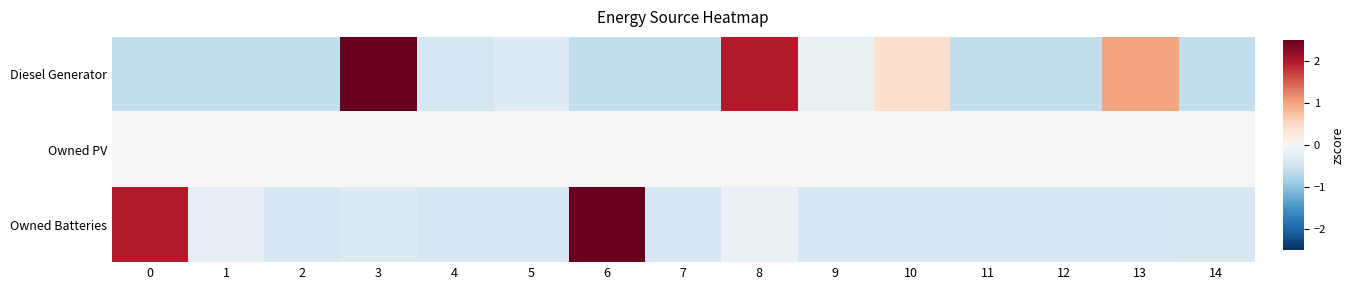

Reading left to right, extract all data points from this chart.

Diesel Generator: 0=-0.6	1=-0.6	2=-0.6	3=2.6	4=-0.4	5=-0.3	6=-0.6	7=-0.6	8=2.0	9=-0.2	10=0.4	11=-0.6	12=-0.6	13=1.0	14=-0.6
Owned PV: 0=0.0	1=0.0	2=0.0	3=0.0	4=0.0	5=0.0	6=0.0	7=0.0	8=0.0	9=0.0	10=0.0	11=0.0	12=0.0	13=0.0	14=0.0
Owned Batteries: 0=2.0	1=-0.2	2=-0.4	3=-0.3	4=-0.4	5=-0.4	6=3.0	7=-0.4	8=-0.2	9=-0.4	10=-0.4	11=-0.4	12=-0.4	13=-0.4	14=-0.4